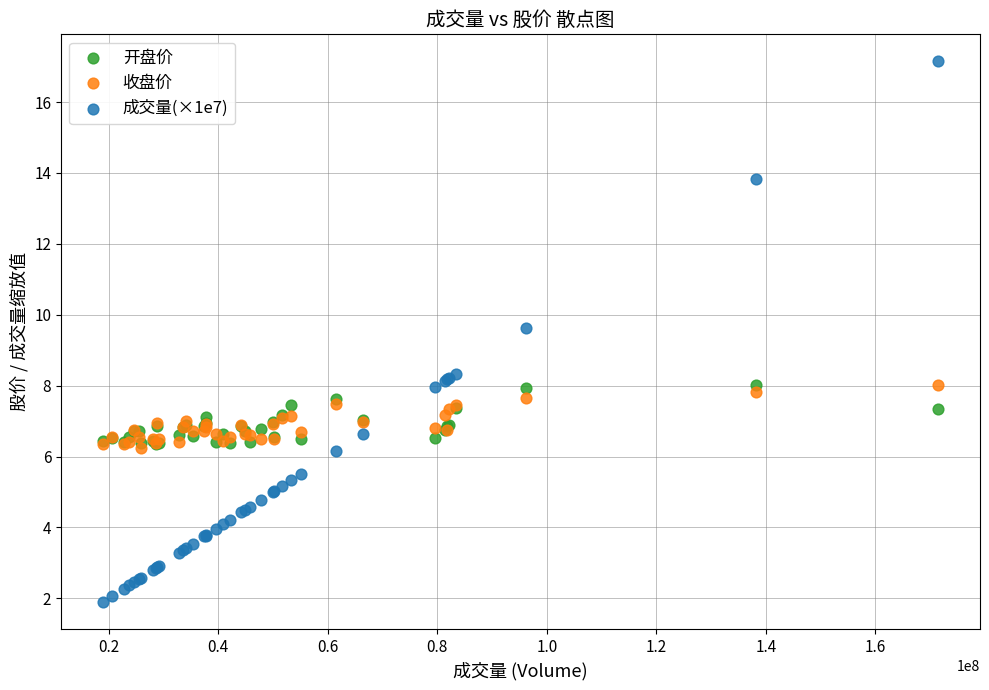

What are all the series names shown in the legend?

开盘价, 收盘价, 成交量(×1e7)